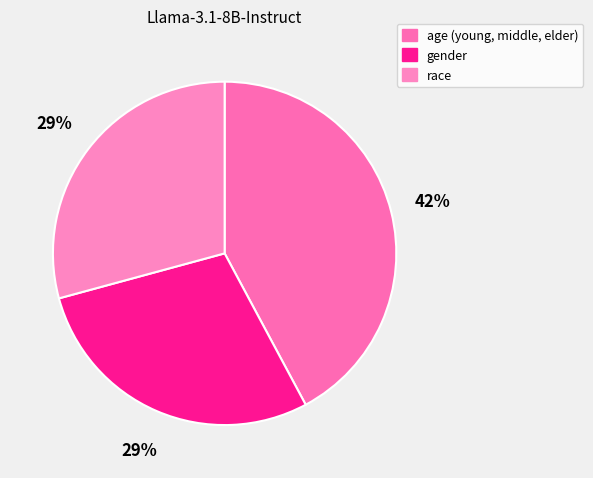

True or false: race accounts for 24% of the total.

False